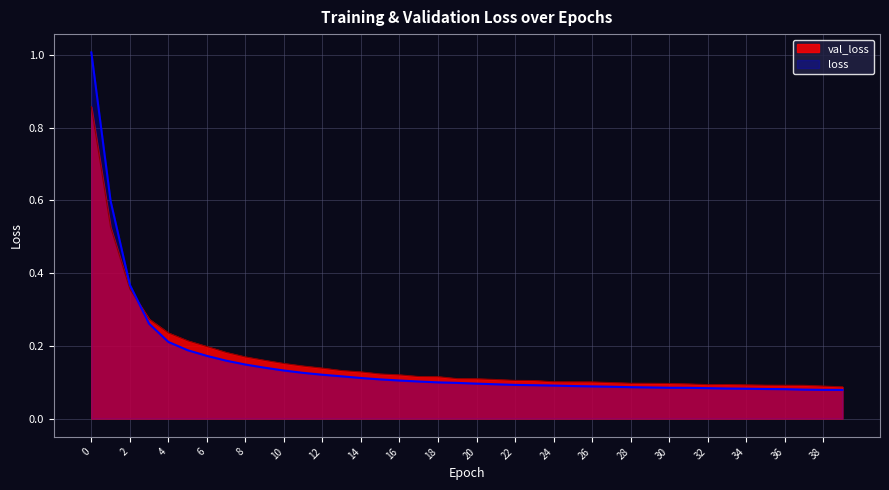

What is the sum of the loss values at 33 and 5?

0.3